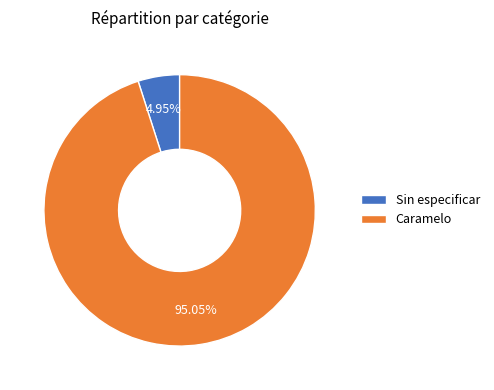

Which slice is the largest?

Caramelo